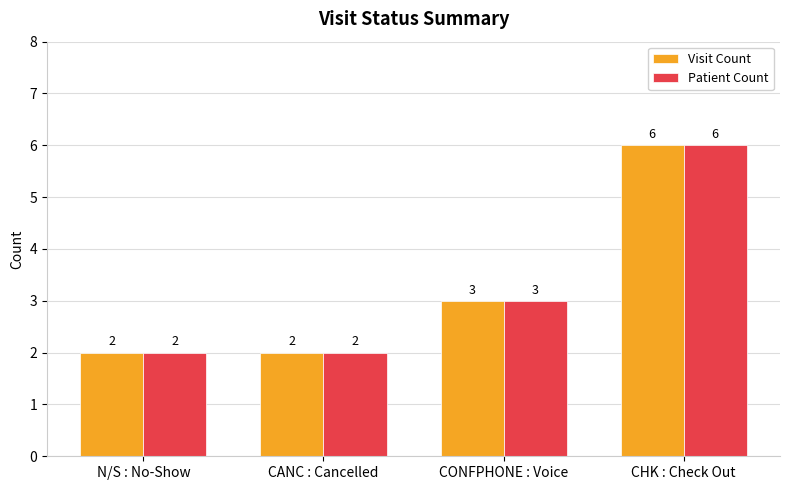

The Visit Count series shows 4 at CANC : Cancelled. True or false?

False